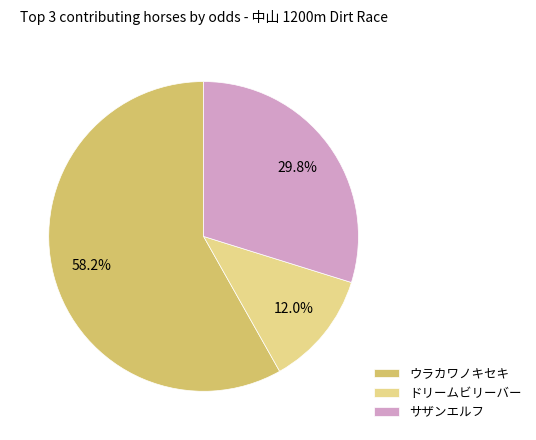

Do ドリームビリーバー and サザンエルフ together represent more than half of the pie?

No